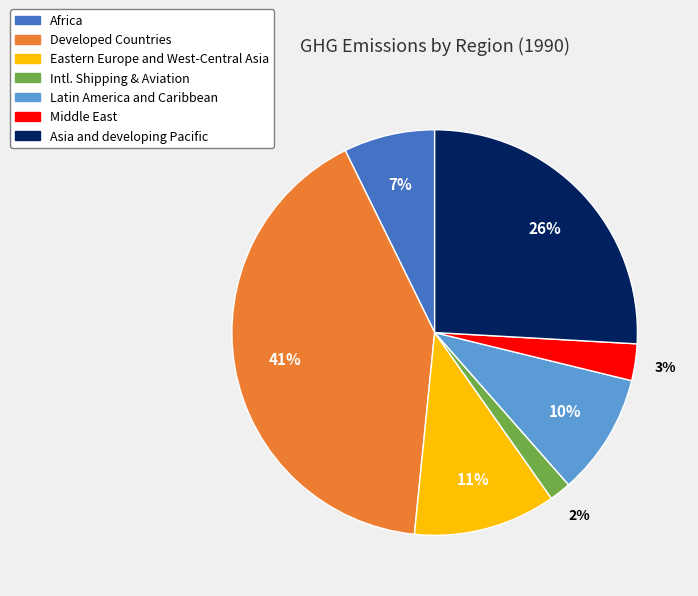

Do Africa and Latin America and Caribbean together represent more than half of the pie?

No